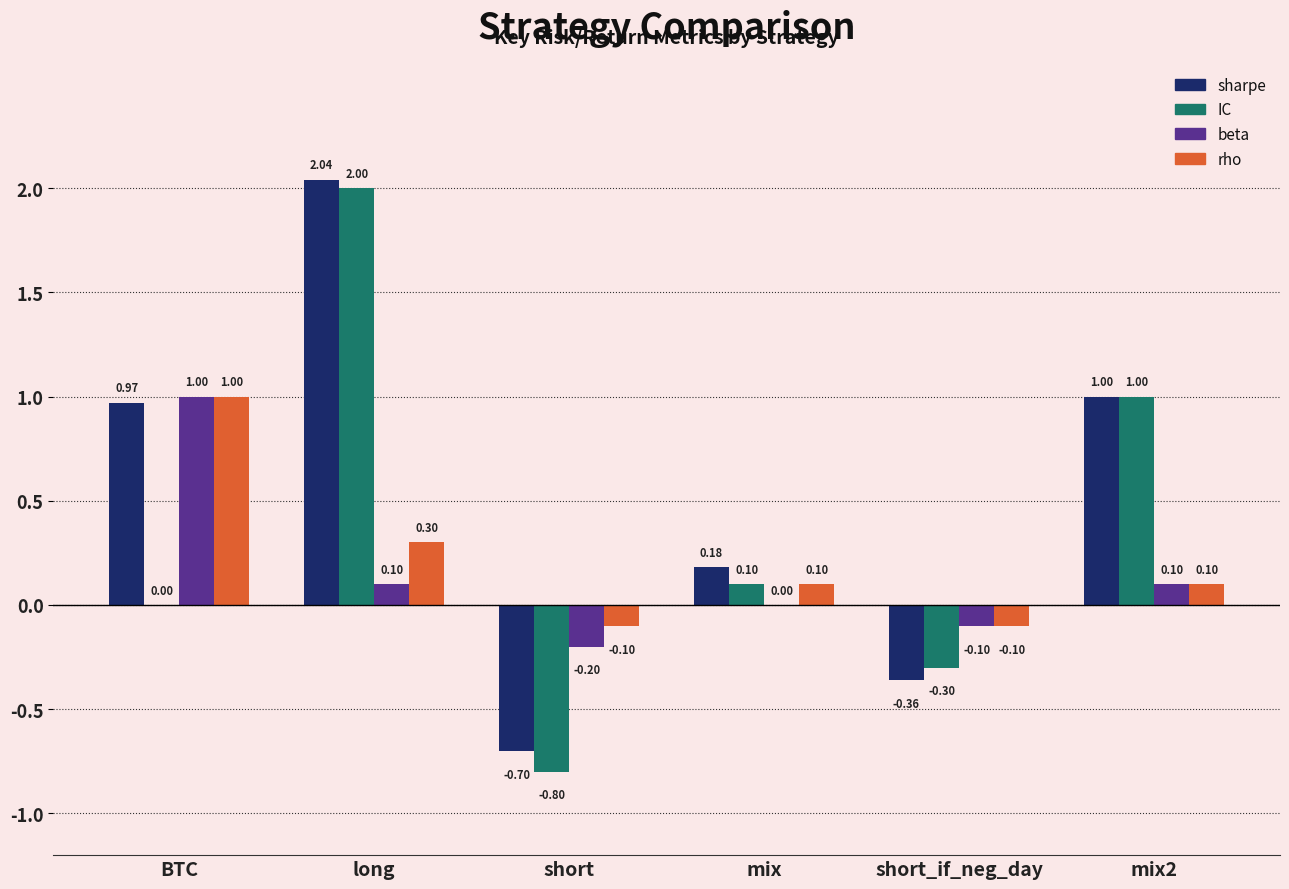

Between BTC and mix, which series saw the biggest shift?

beta